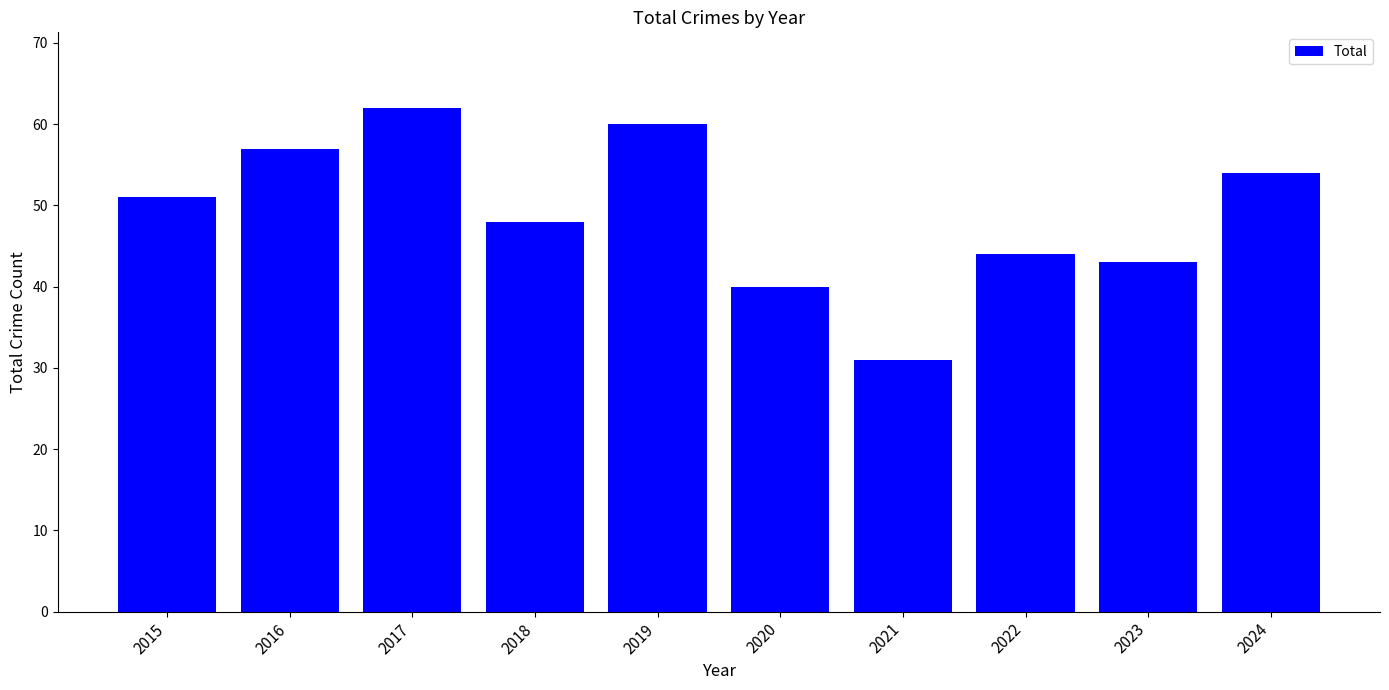

What is the change in value from 2023 to 2024?

+11